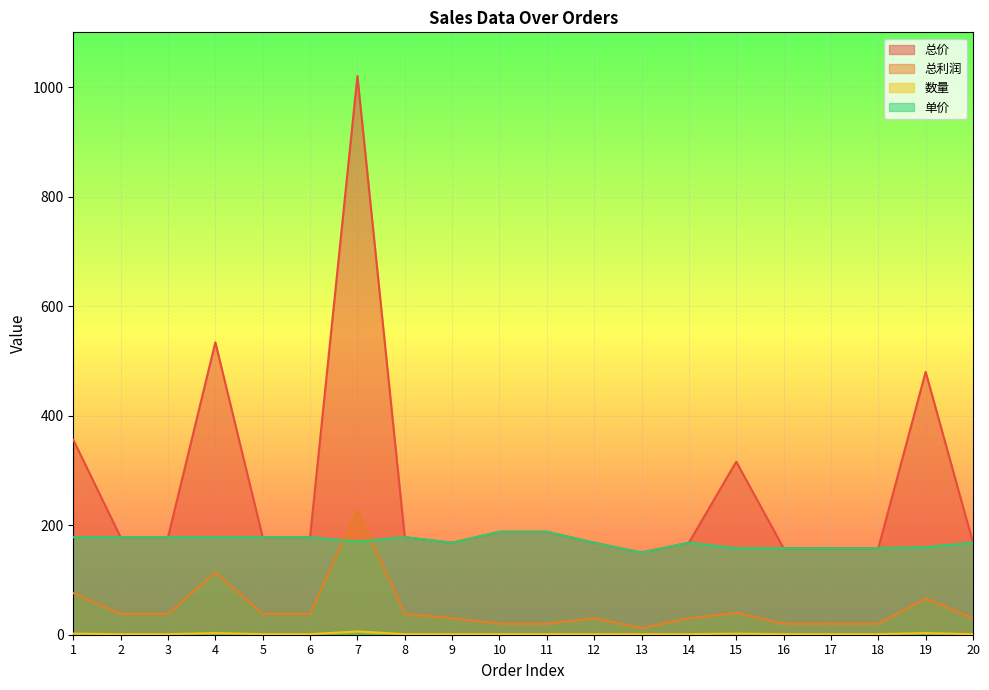

What is the lowest value of the 数量 series?

1